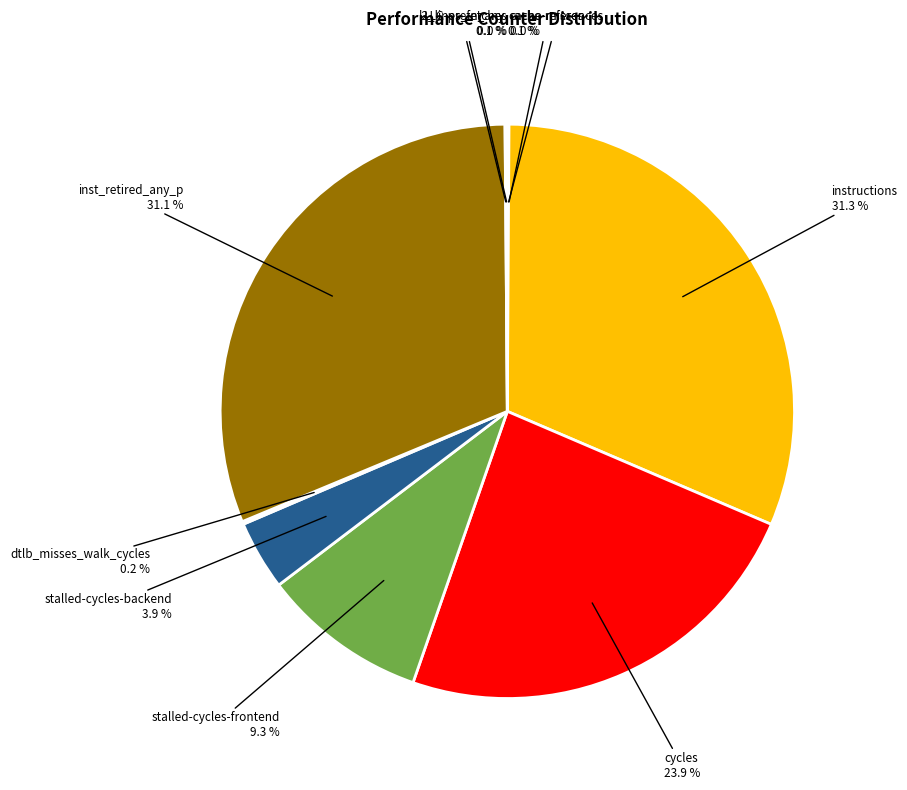

Does any single category account for the majority?

No